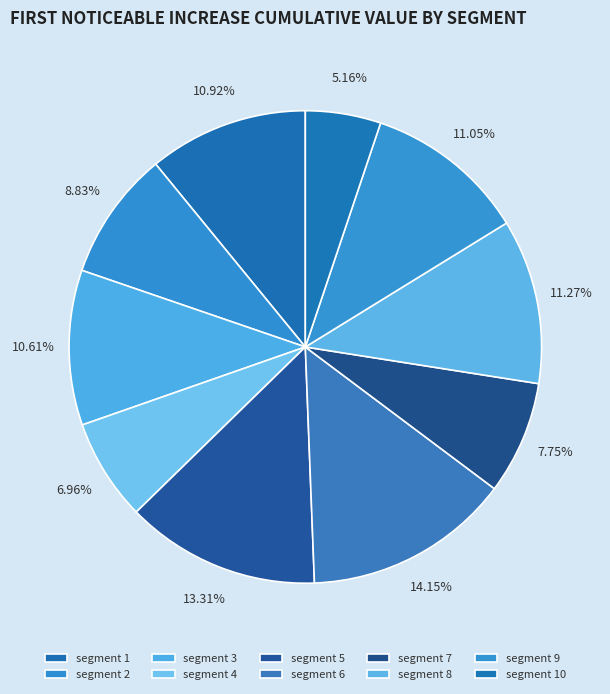

How many slices are in this pie chart?

10